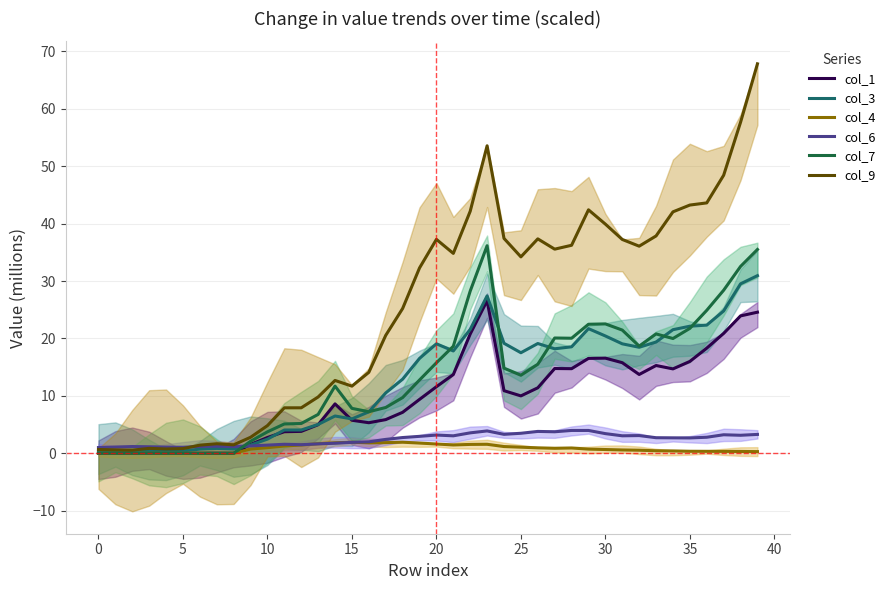

What are all the series names shown in the legend?

col_1, col_3, col_4, col_6, col_7, col_9